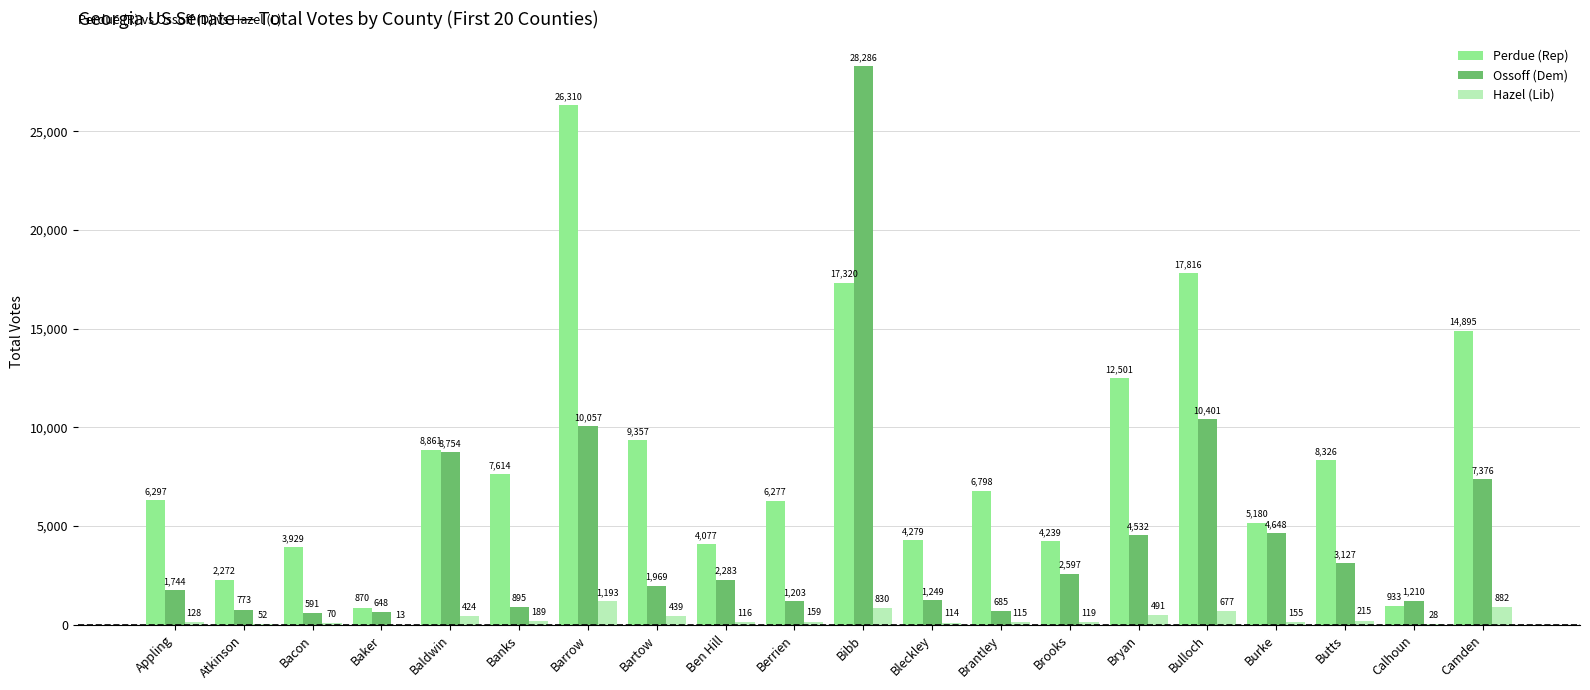

Which series has the widest spread of values?

Ossoff (Dem)